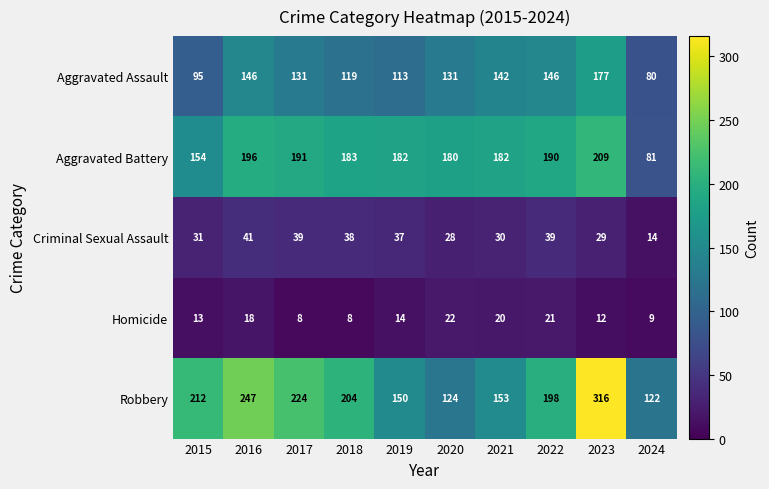

Between 2015 and 2024, which series saw the biggest shift?

Robbery